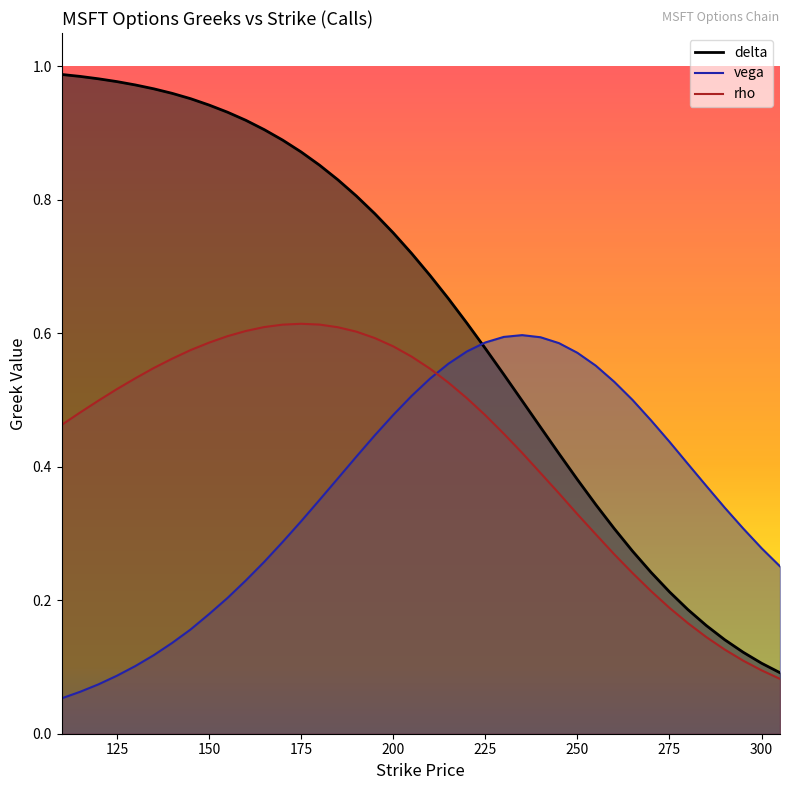

How many lines are shown in the chart?

3